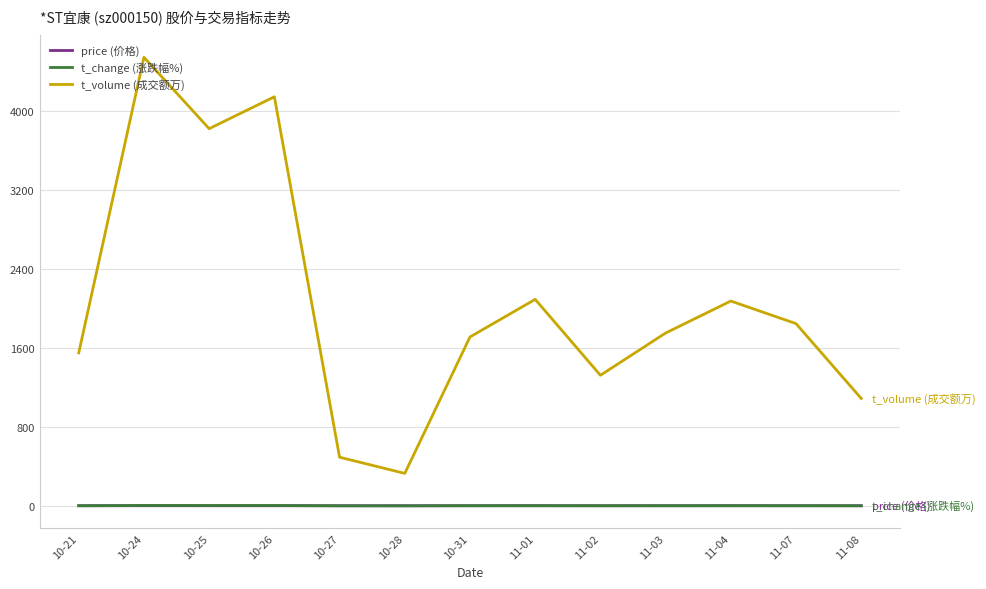

The value of t_volume (成交额万) at 11-03 is 1124.8. True or false?

False